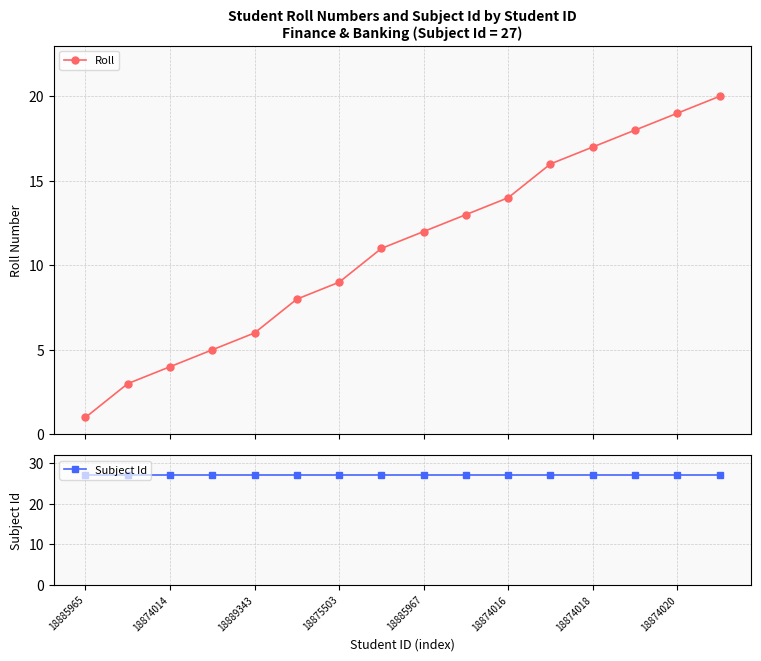

True or false: Subject Id and Roll cross at least once.

False